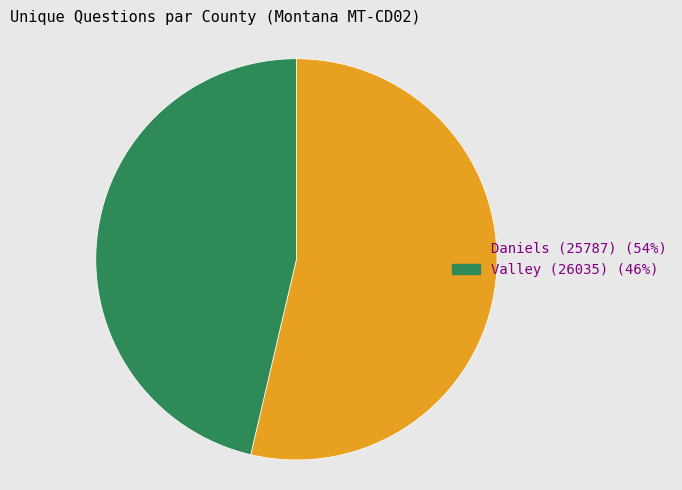

Which category has the biggest portion of the pie?

Daniels (25787)